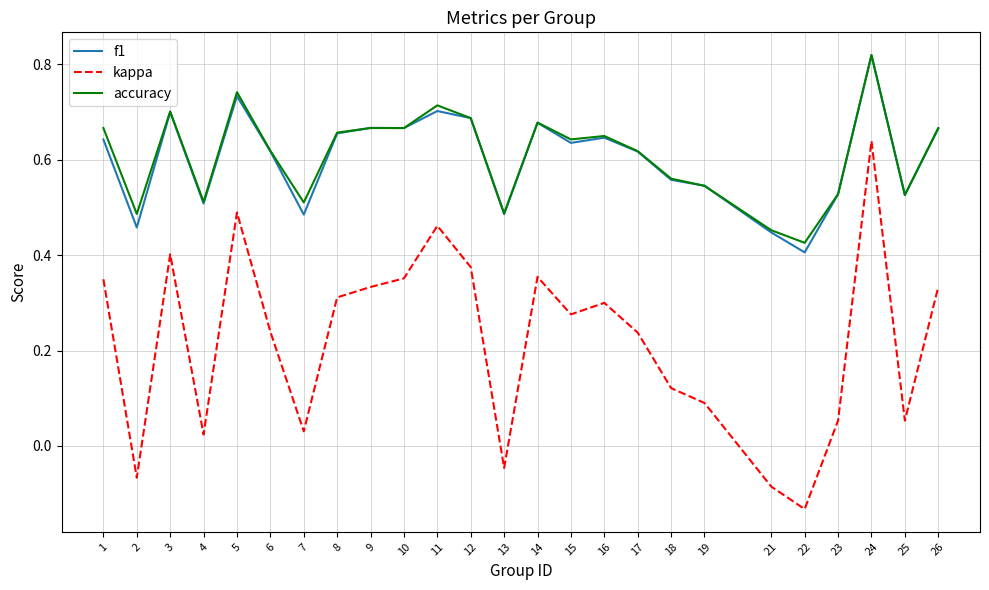

What are all the series names shown in the legend?

f1, kappa, accuracy